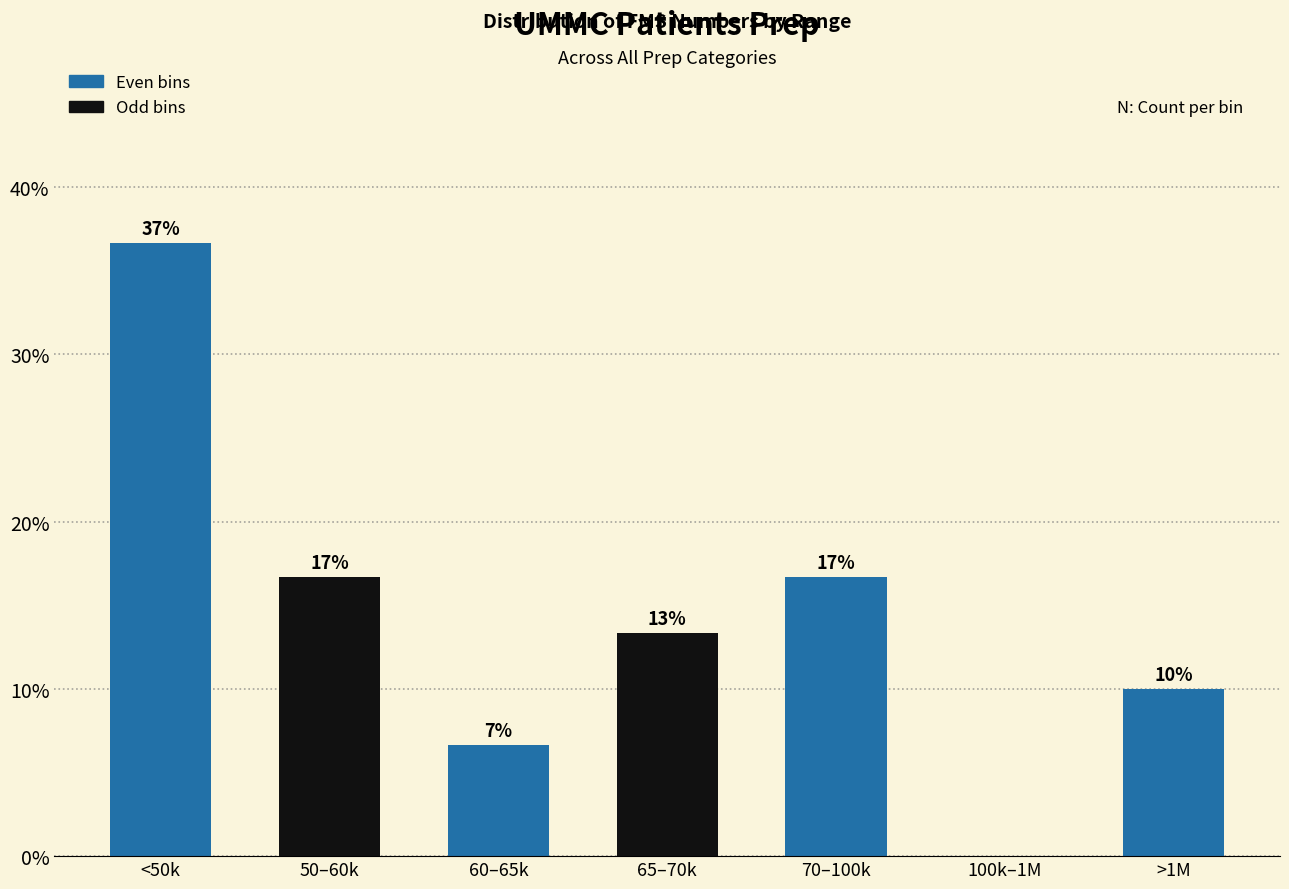

Are the bars horizontal?

No